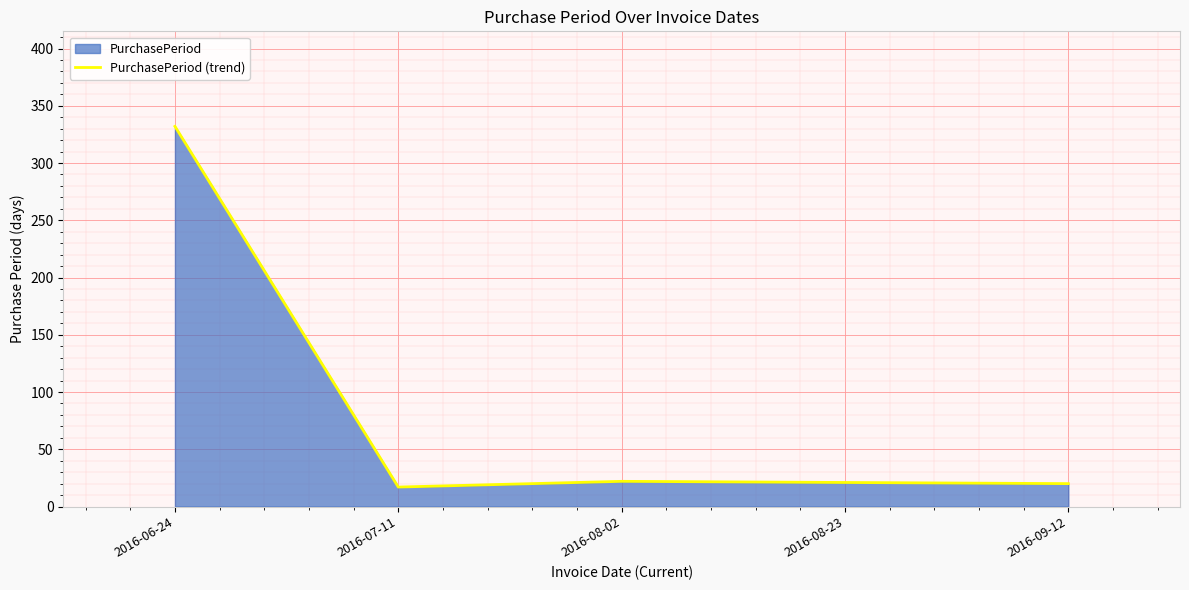

What is the greatest value displayed?

332